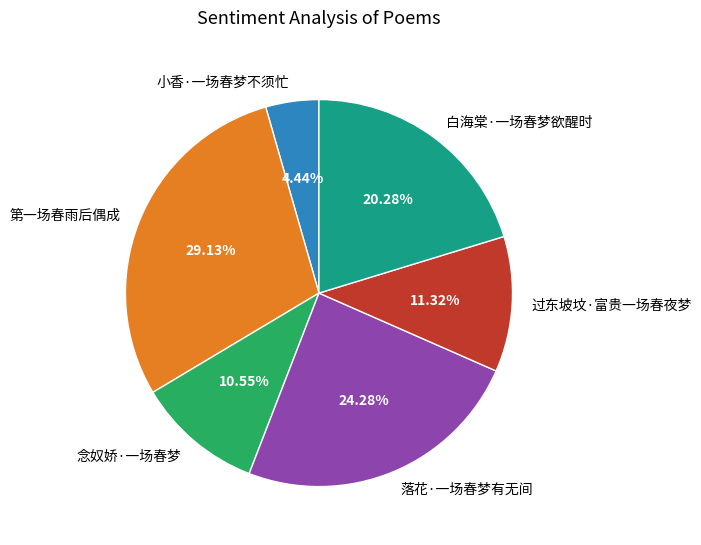

How many slices are in this pie chart?

6